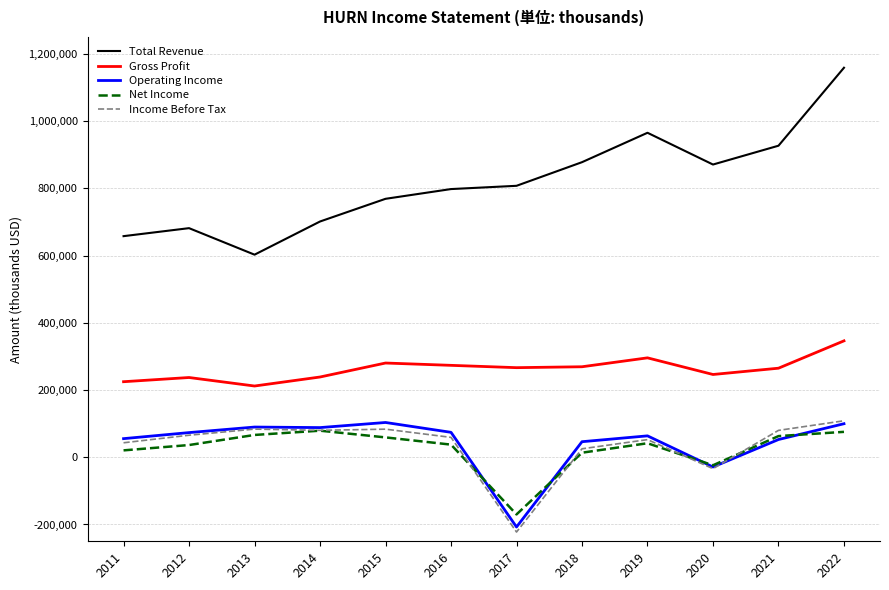

Which series has the largest total across all categories?

Total Revenue